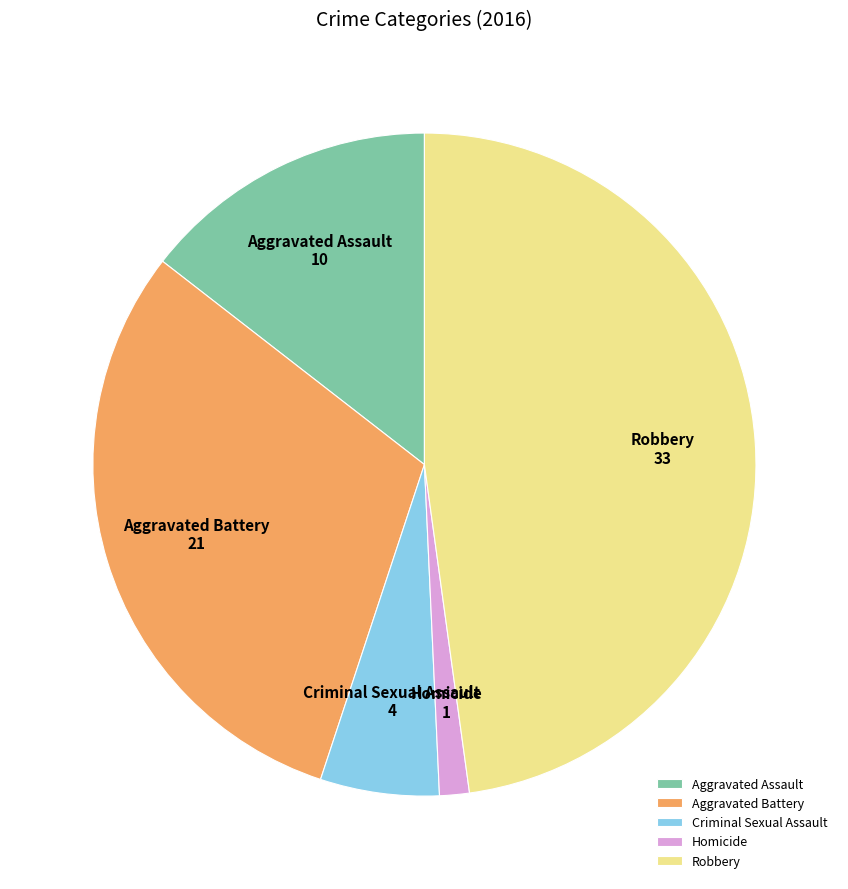

Is Criminal Sexual Assault the majority of the pie?

No